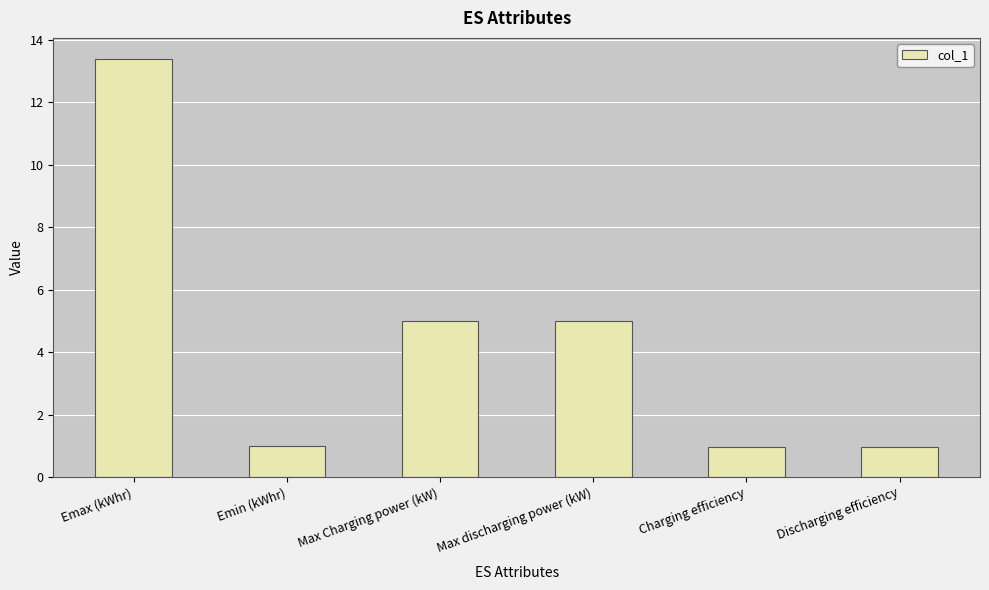

The value at Discharging efficiency is 0.9. True or false?

True